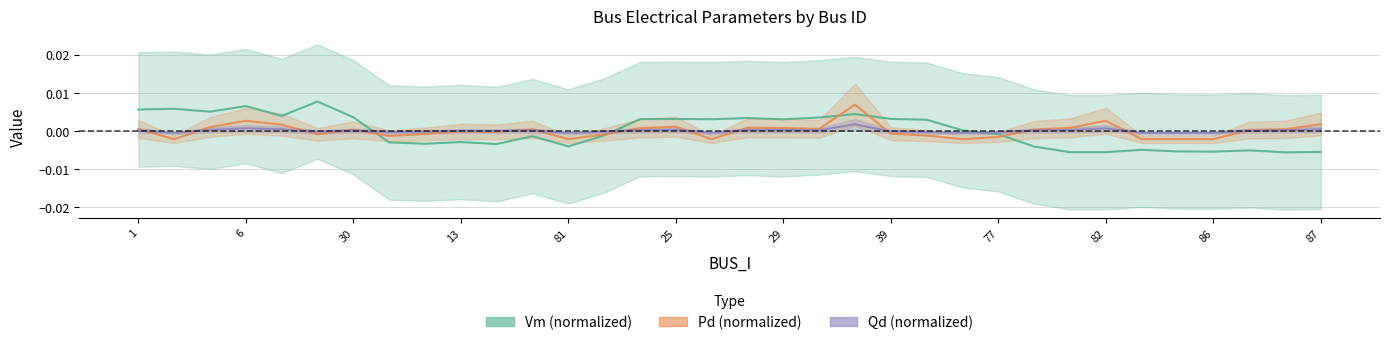

Rank the series at 1 from highest to lowest value.

Vm (normalized), Pd (normalized), Qd (normalized)